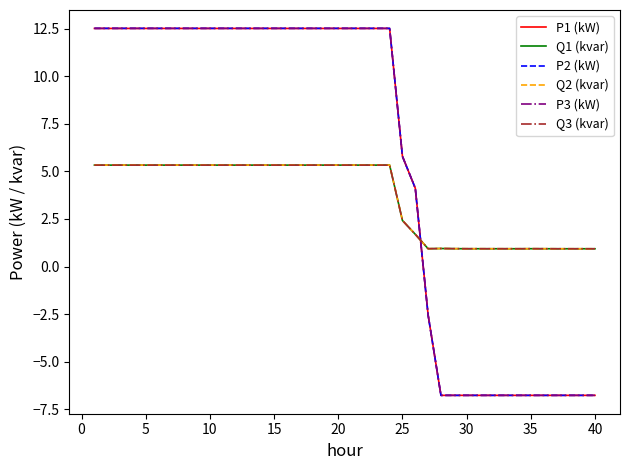

Which series has the largest range (max minus min)?

P2 (kW)